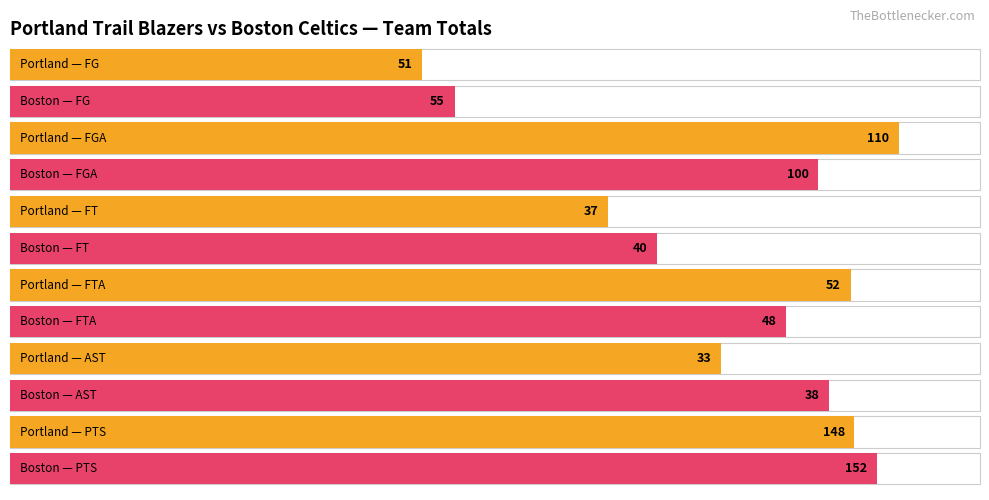

Between Boston Celtics and Portland Trail Blazers, which is larger?

Boston Celtics